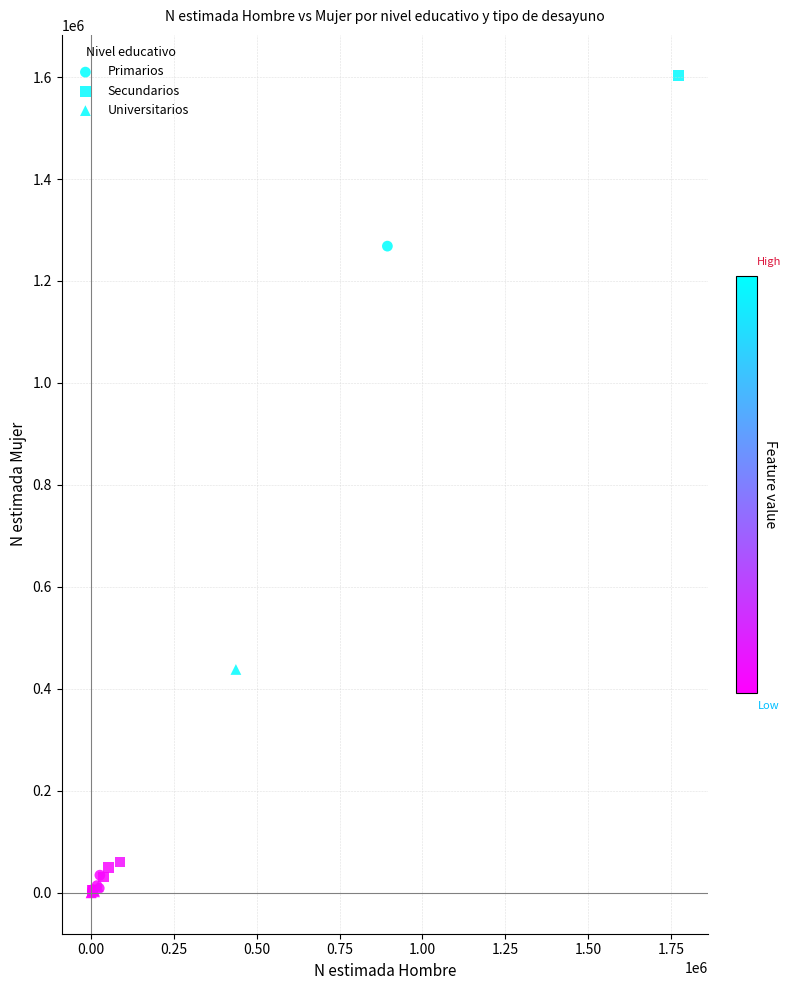

Which series reaches the maximum Y coordinate?

Secundarios